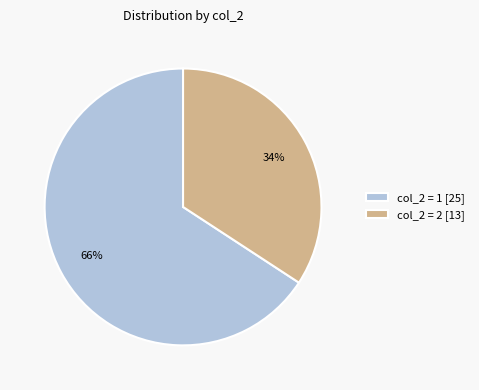

Is there a majority slice in this chart?

Yes